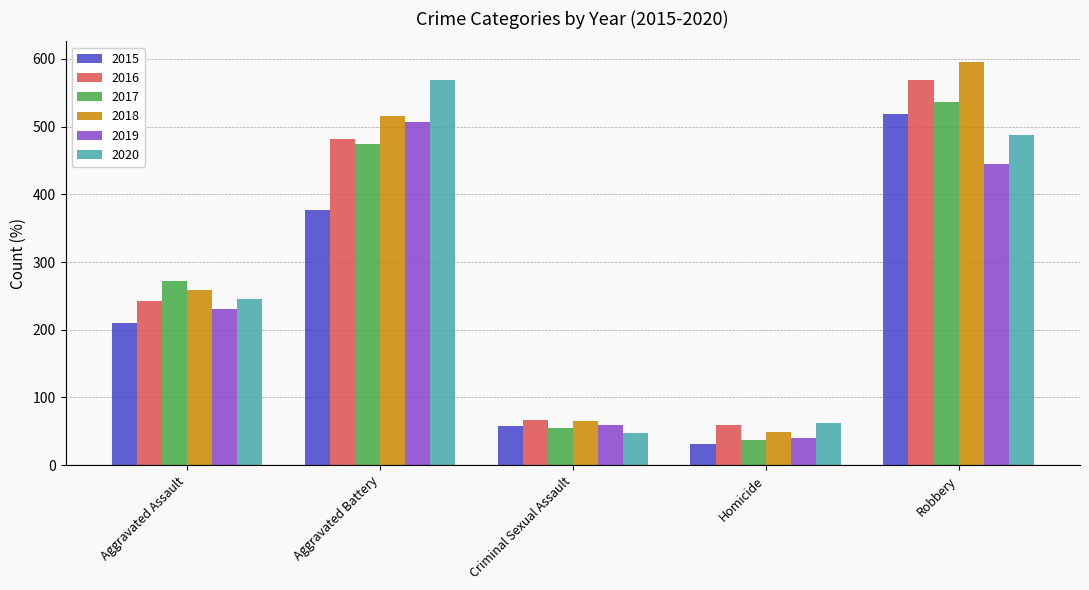

Count the number of categories in the chart.

5